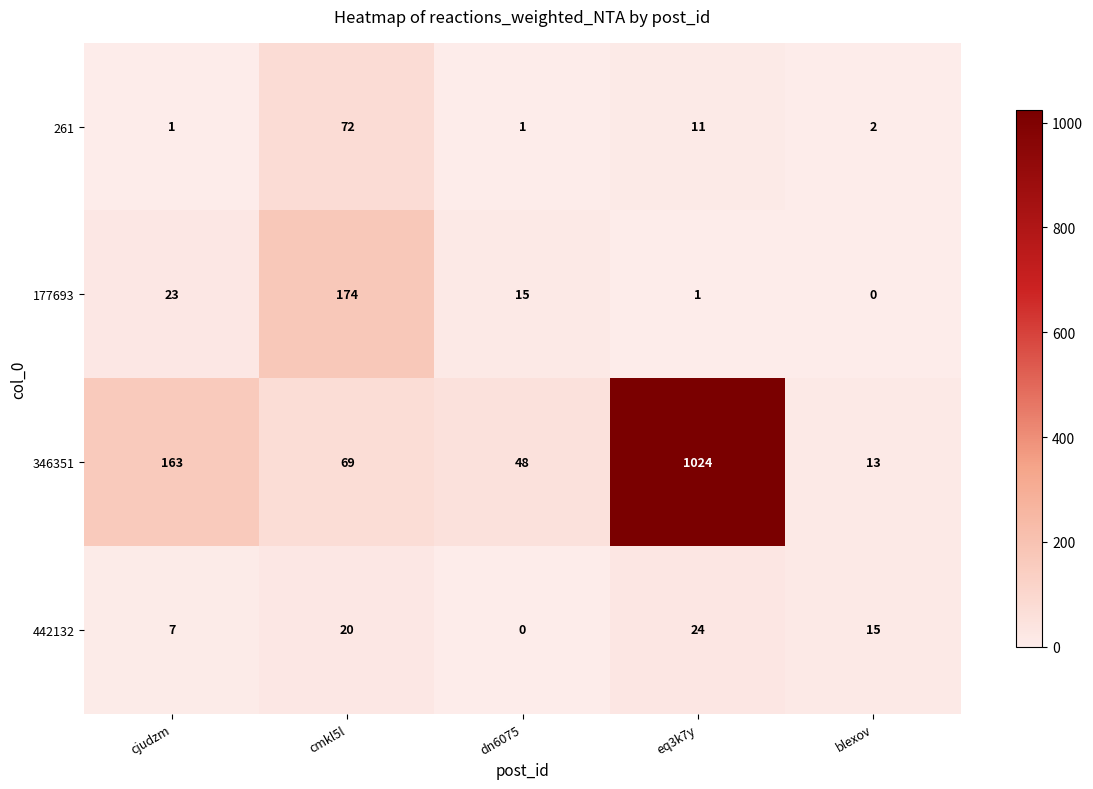

Reading left to right, extract all data points from this chart.

261: 1	72	1	11	2
177693: 23	174	15	1	0
346351: 163	69	48	1024	13
442132: 7	20	0	24	15